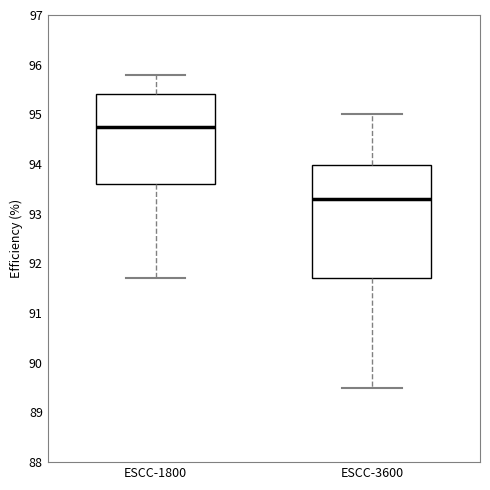

Comparing the boxes themselves (not the whiskers), which one is the tallest?

ESCC-3600